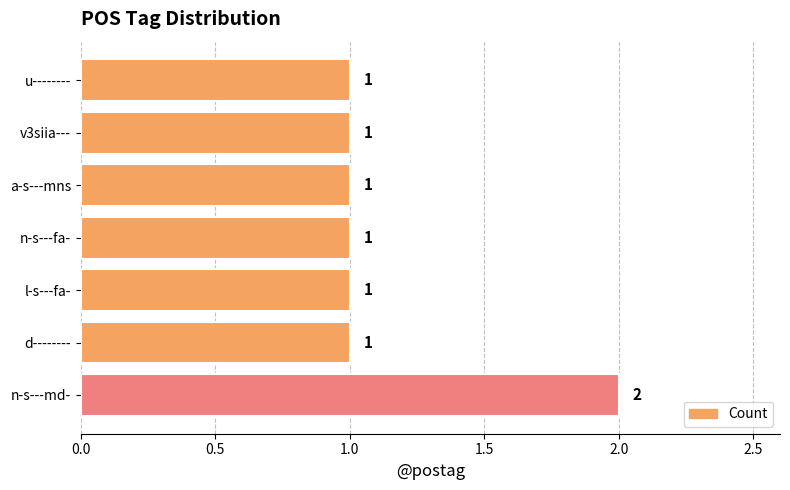

Count the values in the range 1 to 2.

7